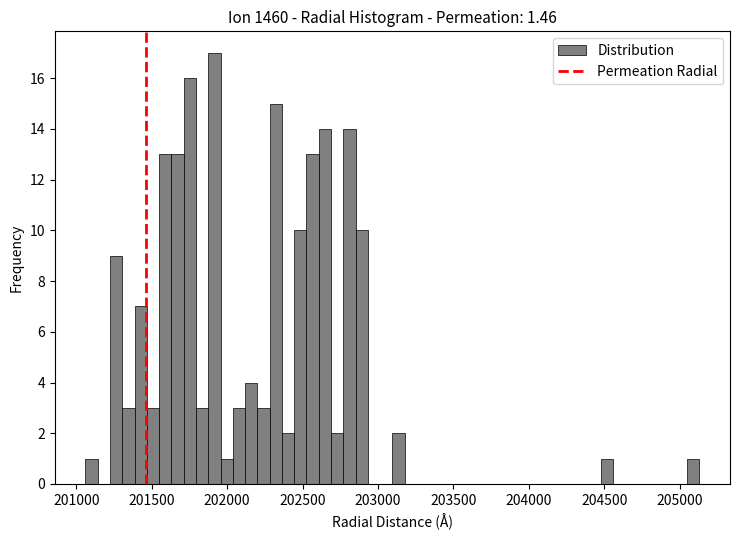

Read against the x-axis, roughly where is the centre of the tallest bar?

201900